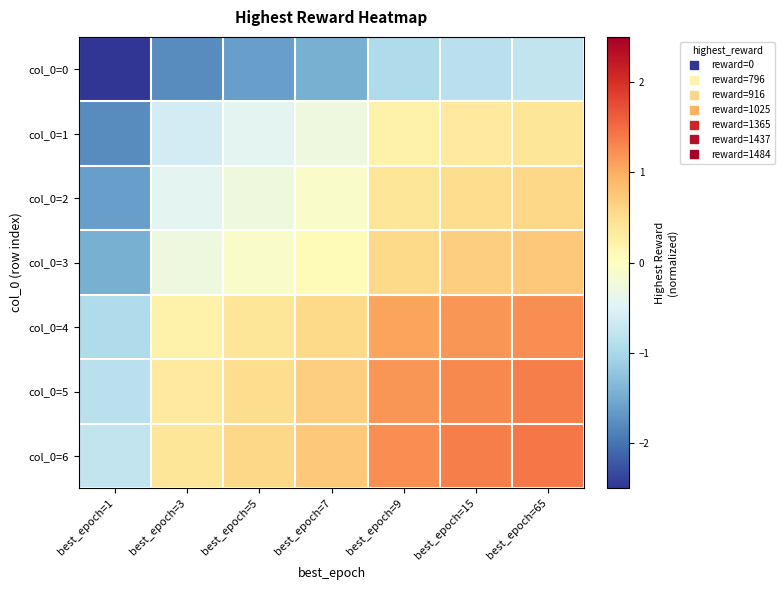

Between best_epoch=65 and best_epoch=5, which is larger?

best_epoch=65